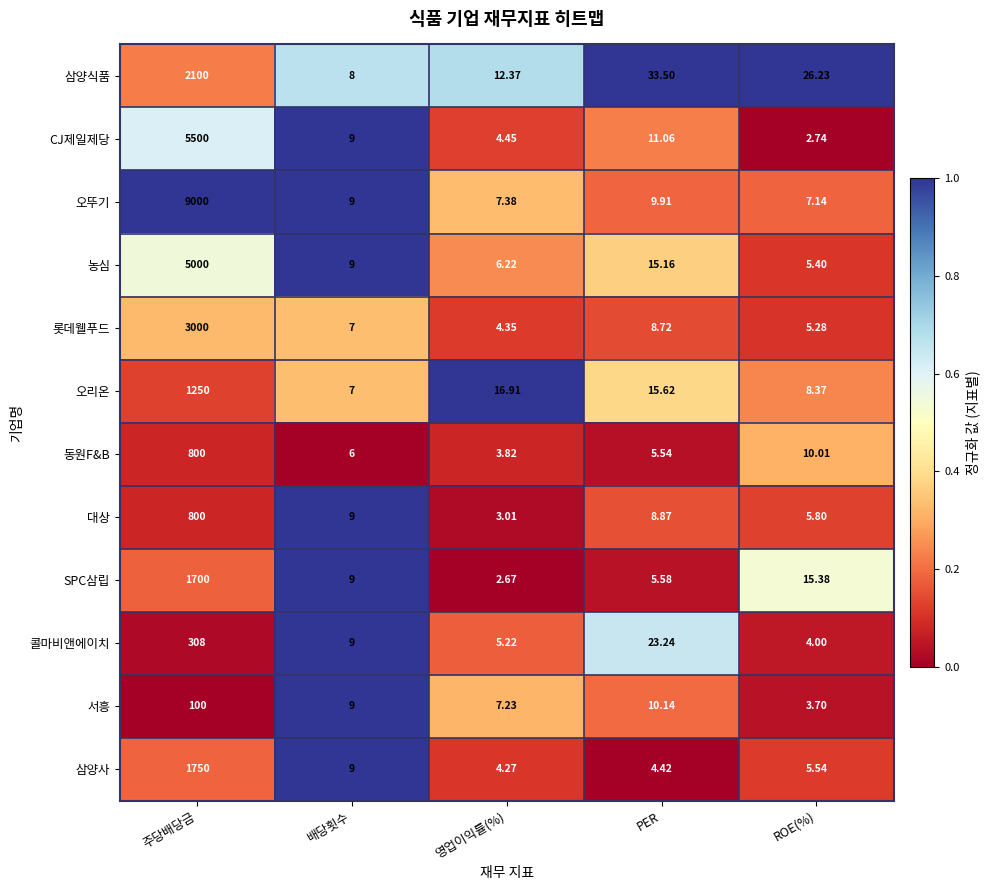

Where does the 삼양식품 series first go above 26?

주당배당금